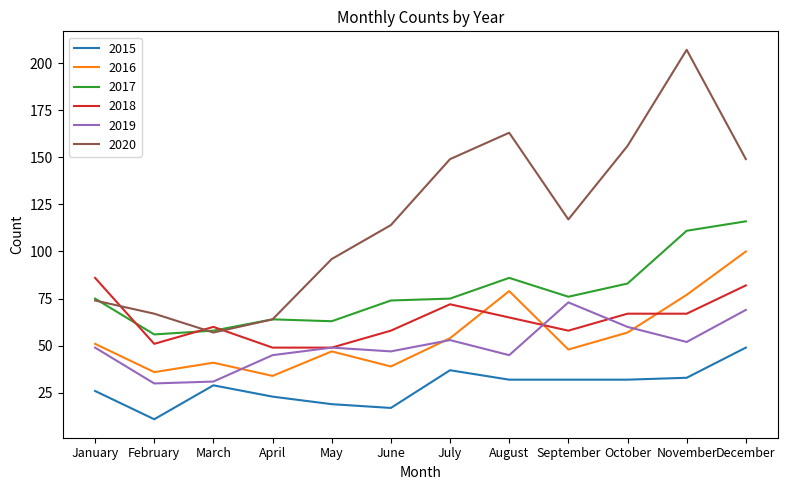

What are all the series names shown in the legend?

2015, 2016, 2017, 2018, 2019, 2020